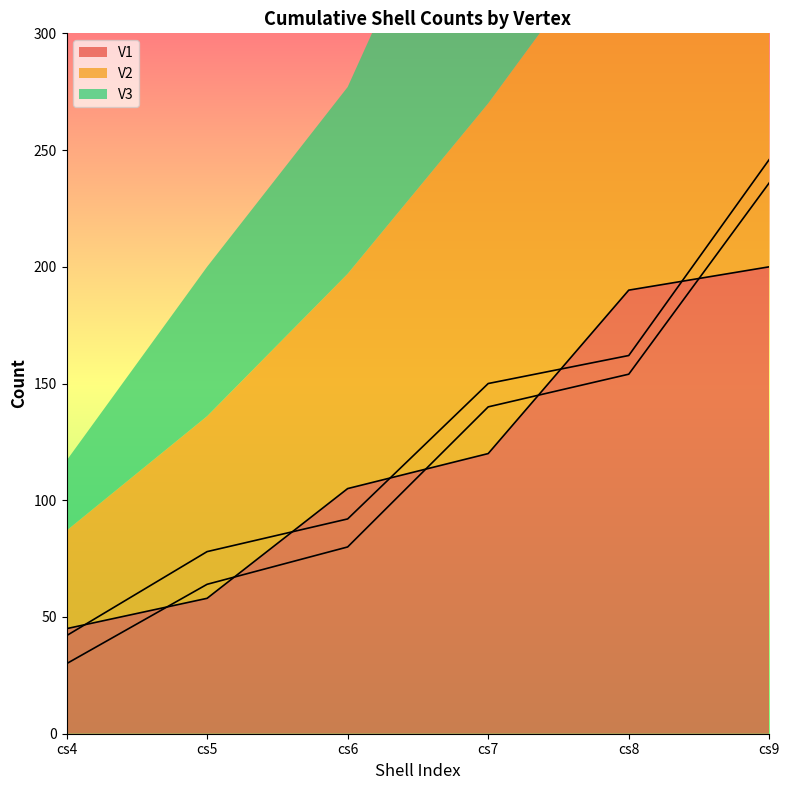

List the series in order of their overall mean, lowest first.

V3, V1, V2